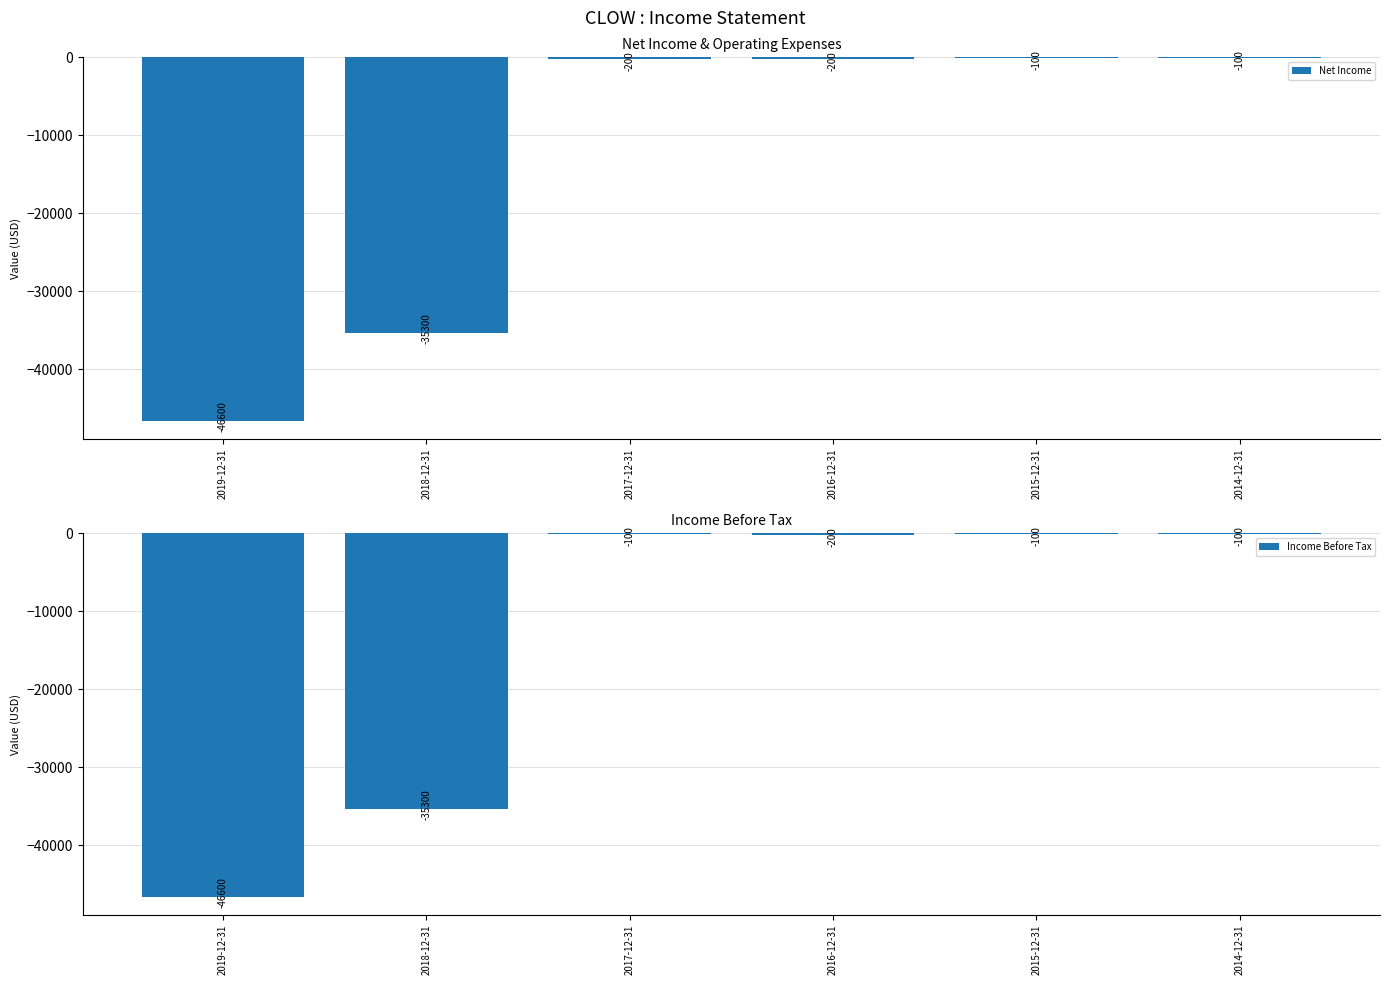

What is the smallest value displayed?

-46600